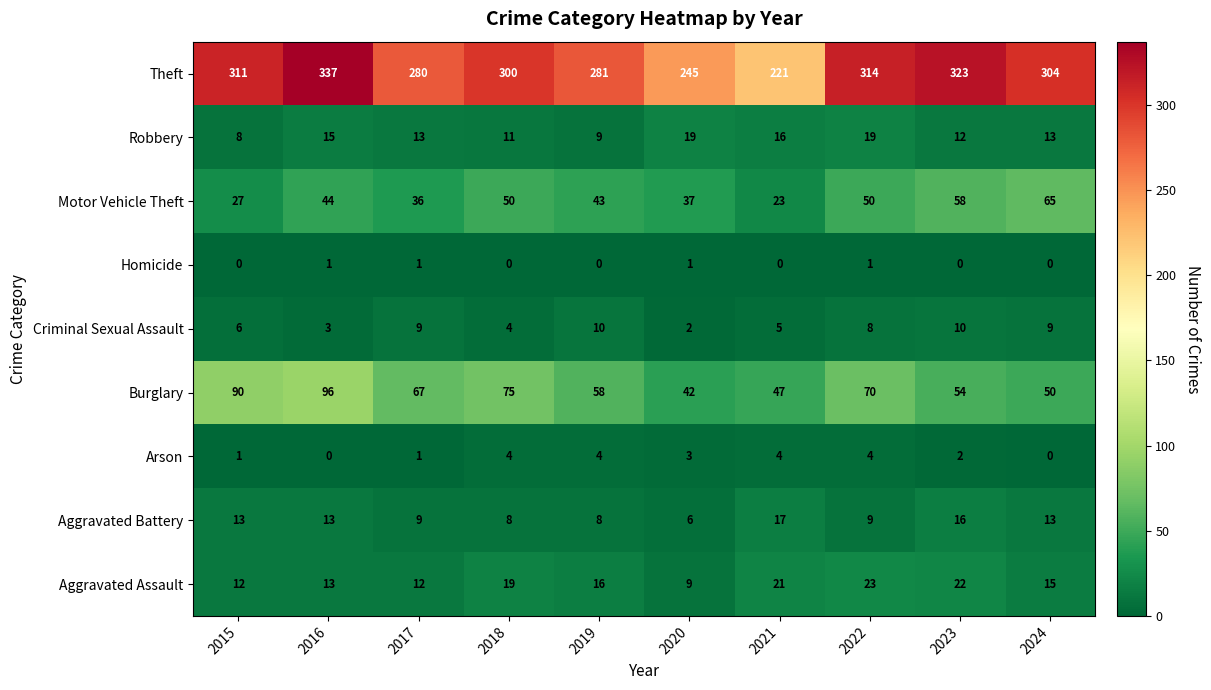

Rank the series at 2022 from highest to lowest value.

Theft, Burglary, Motor Vehicle Theft, Aggravated Assault, Robbery, Aggravated Battery, Criminal Sexual Assault, Arson, Homicide